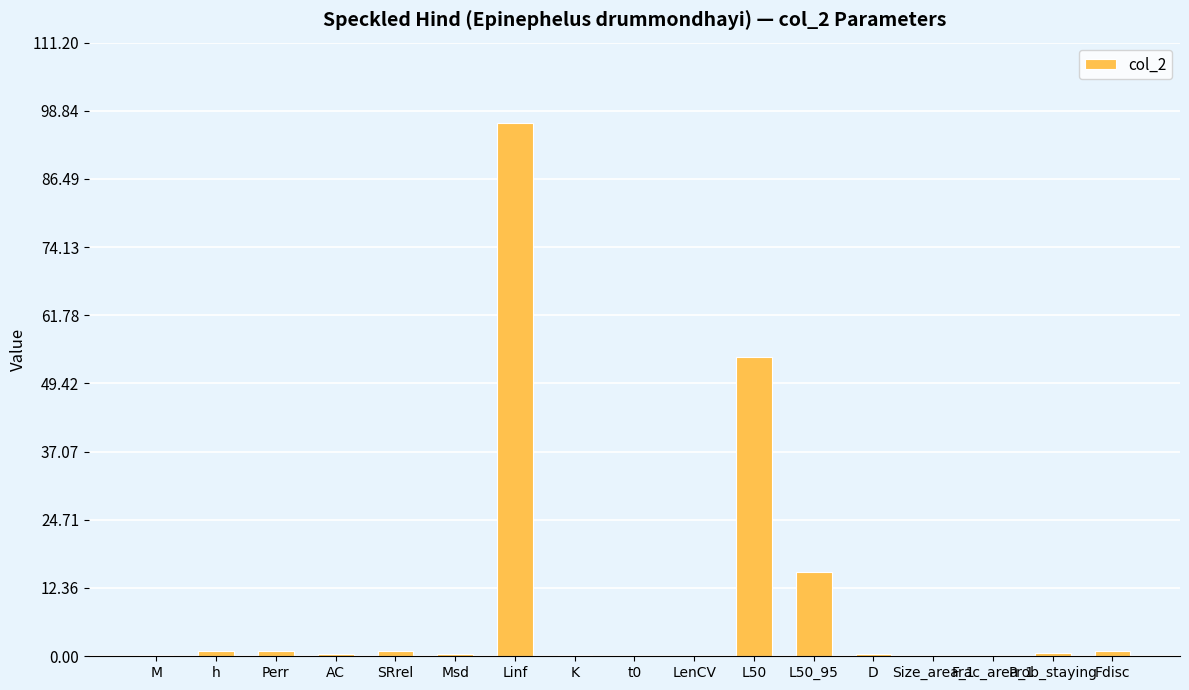

What is the change in value from h to L50?

+53.2